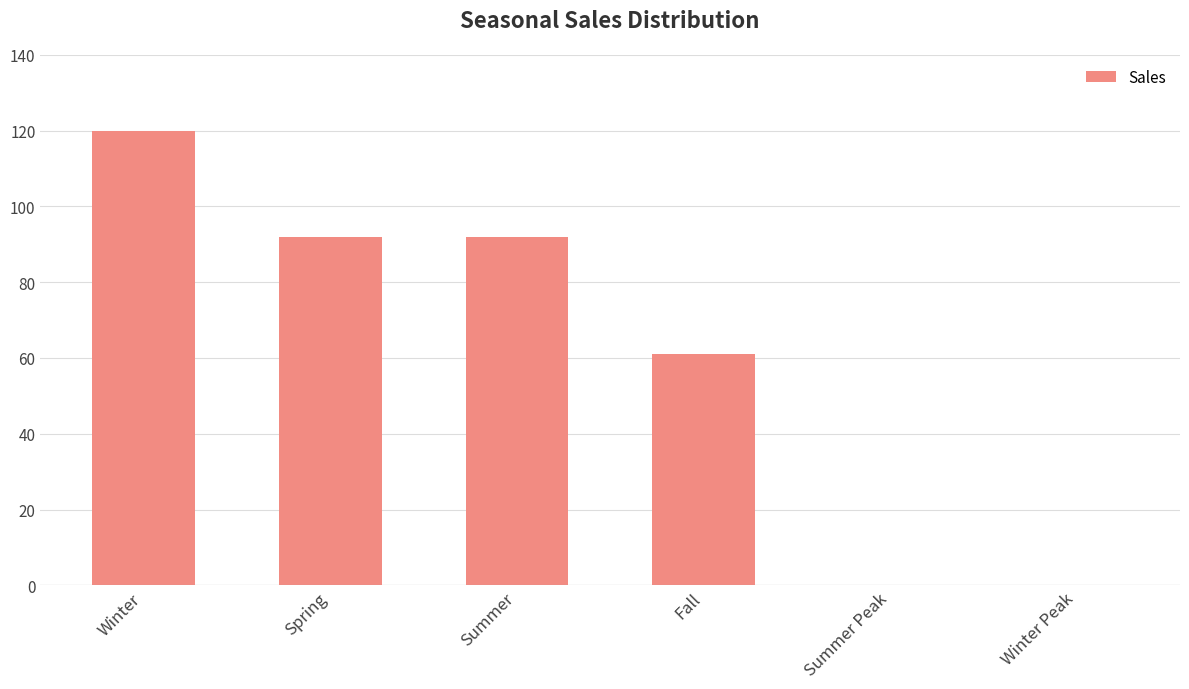

The chart shows a value of 46 at Summer. True or false?

False